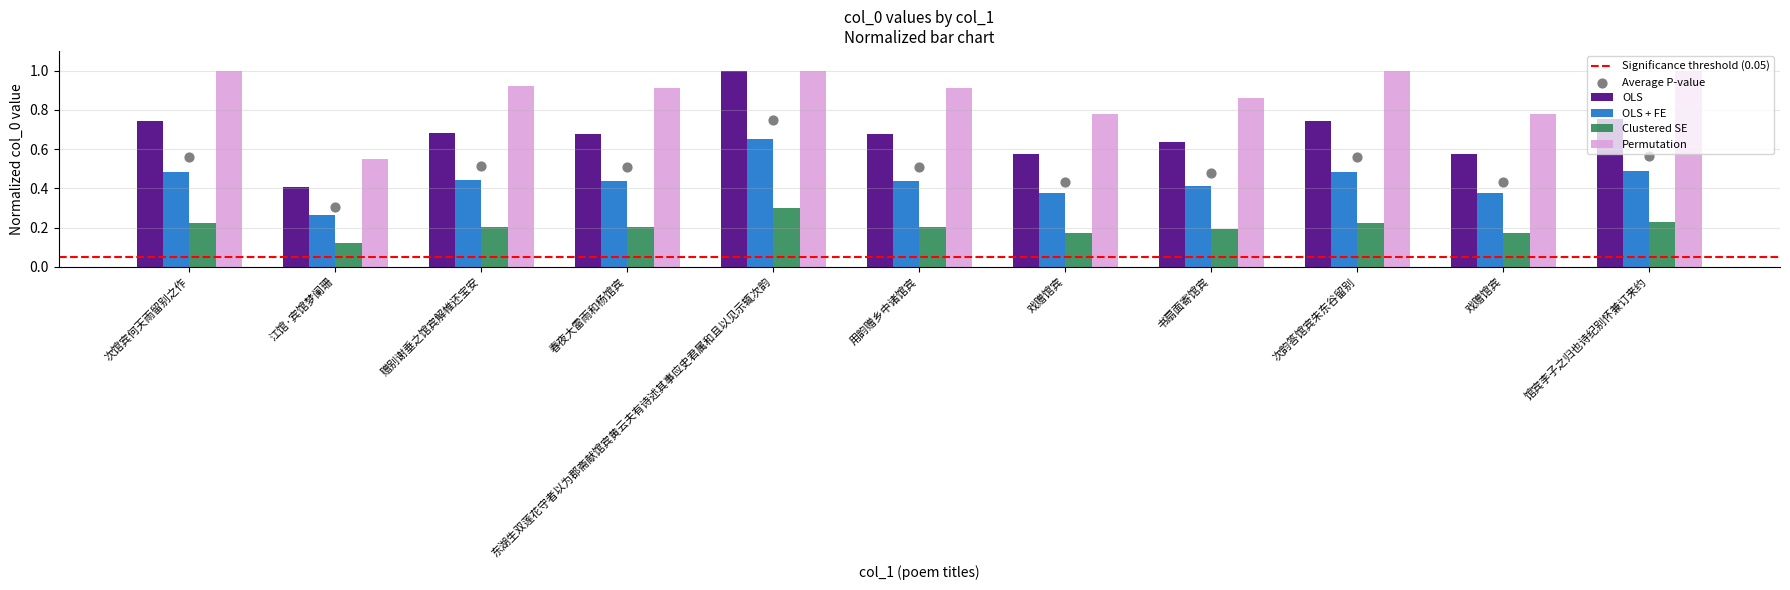

What is the change in value from 次馆宾何天雨留别之作 to 戏赠馆宾?

-0.2